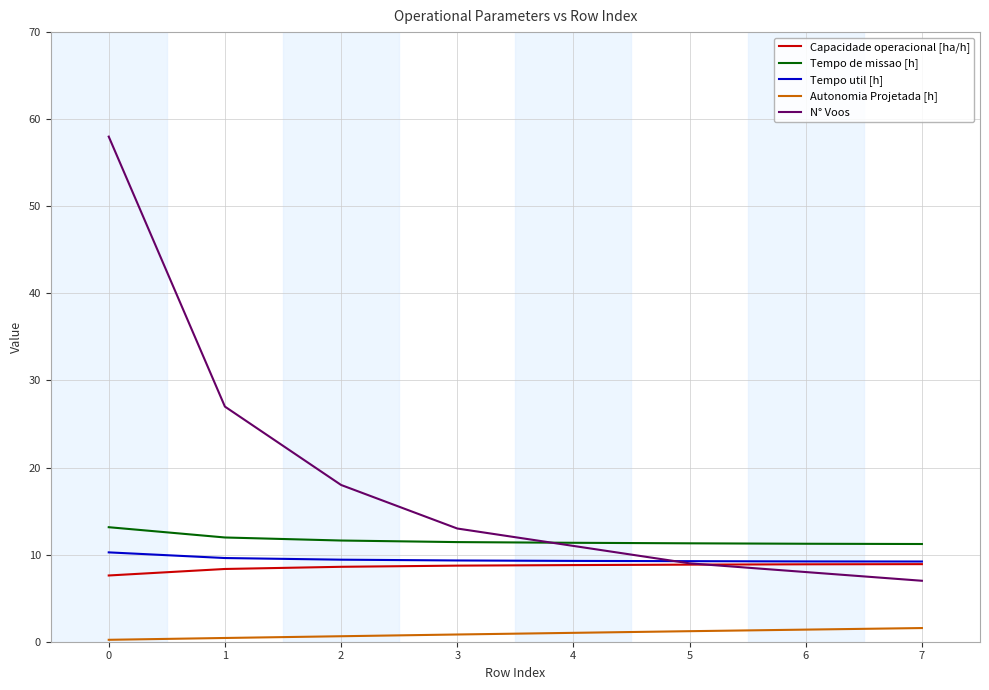

What is the highest value of the Tempo util [h] series?

10.3